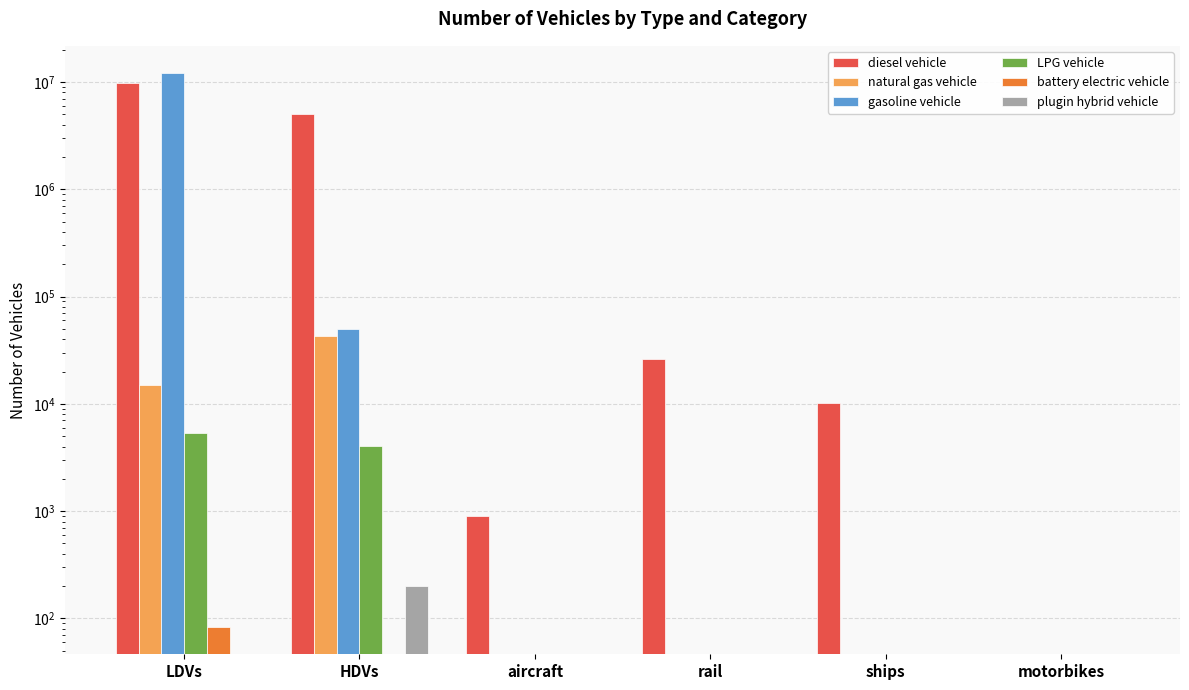

What is the difference between the maximum and minimum values in the gasoline vehicle series?

11972117.5